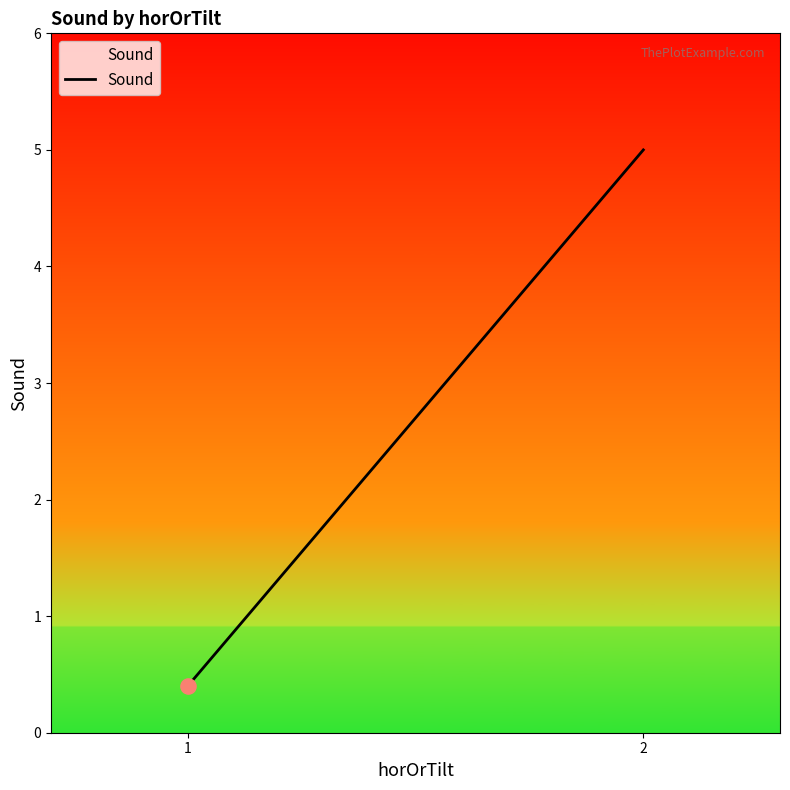

Between 1 and 2, which is larger?

2